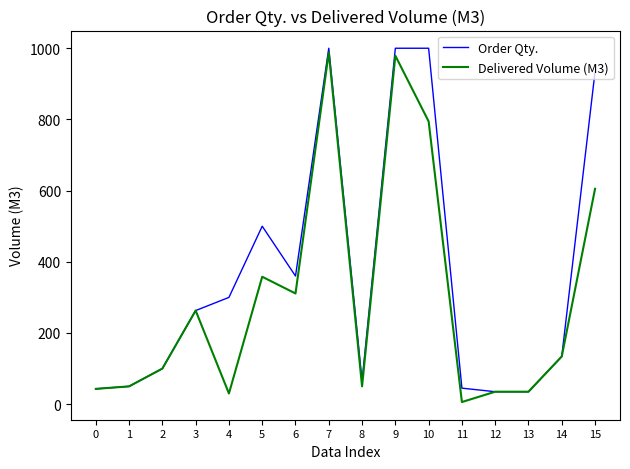

What is the difference between the second highest and minimum values in the Delivered Volume (M3) series?

973.0